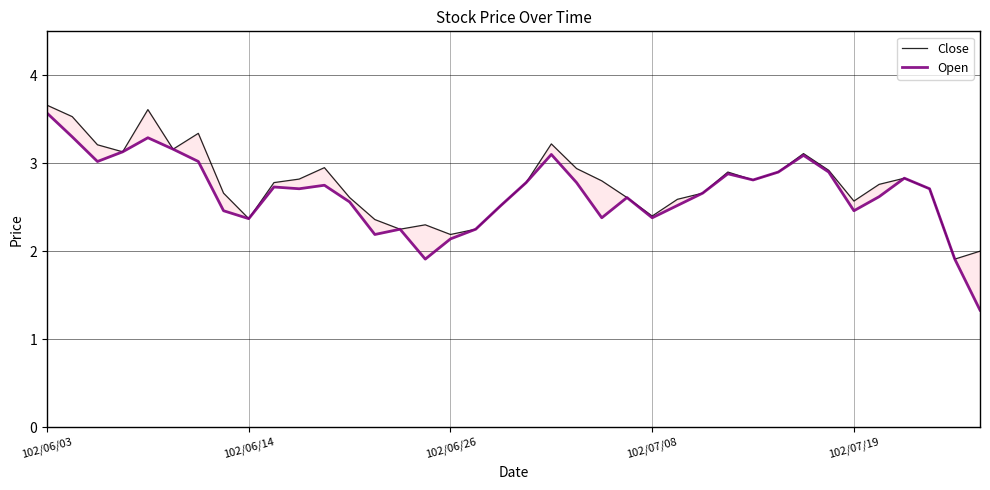

How many distinct data groups are displayed?

2